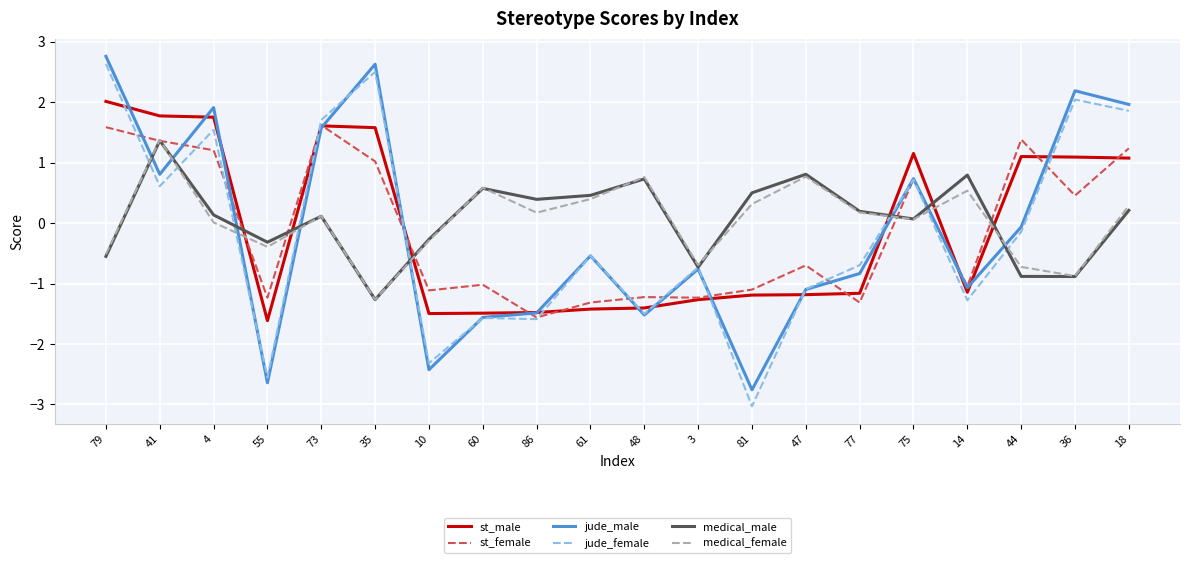

Is this an area chart (filled region under the line)?

No